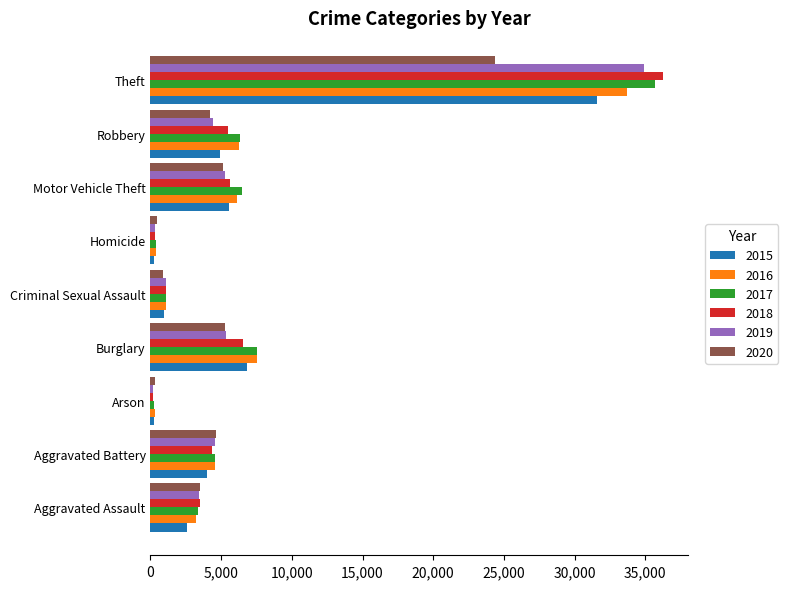

Which category has the highest value in the 2016 series?

Theft